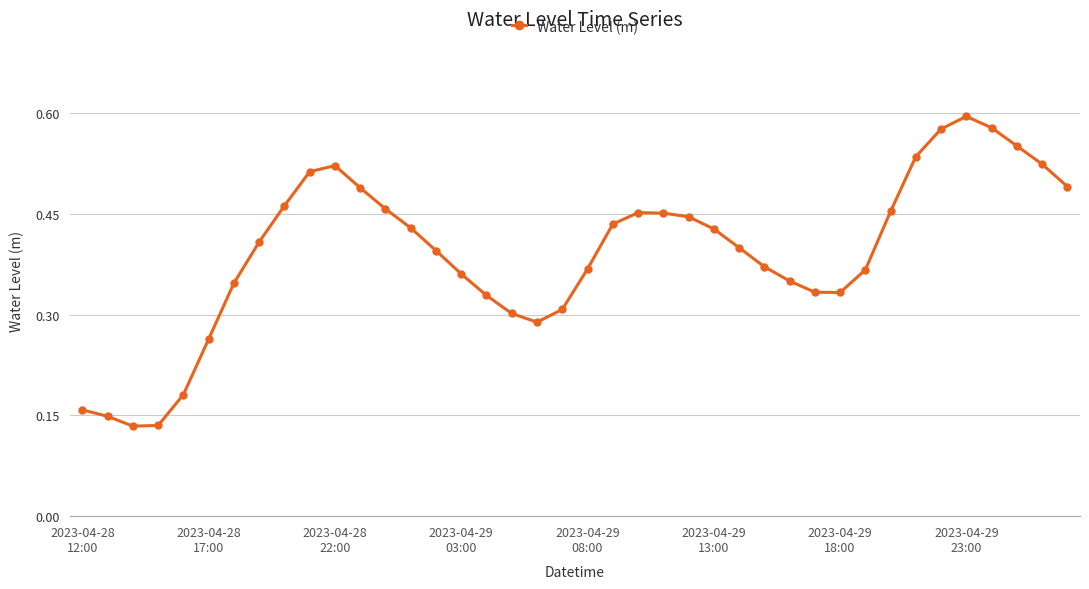

How many series are shown in this chart?

1